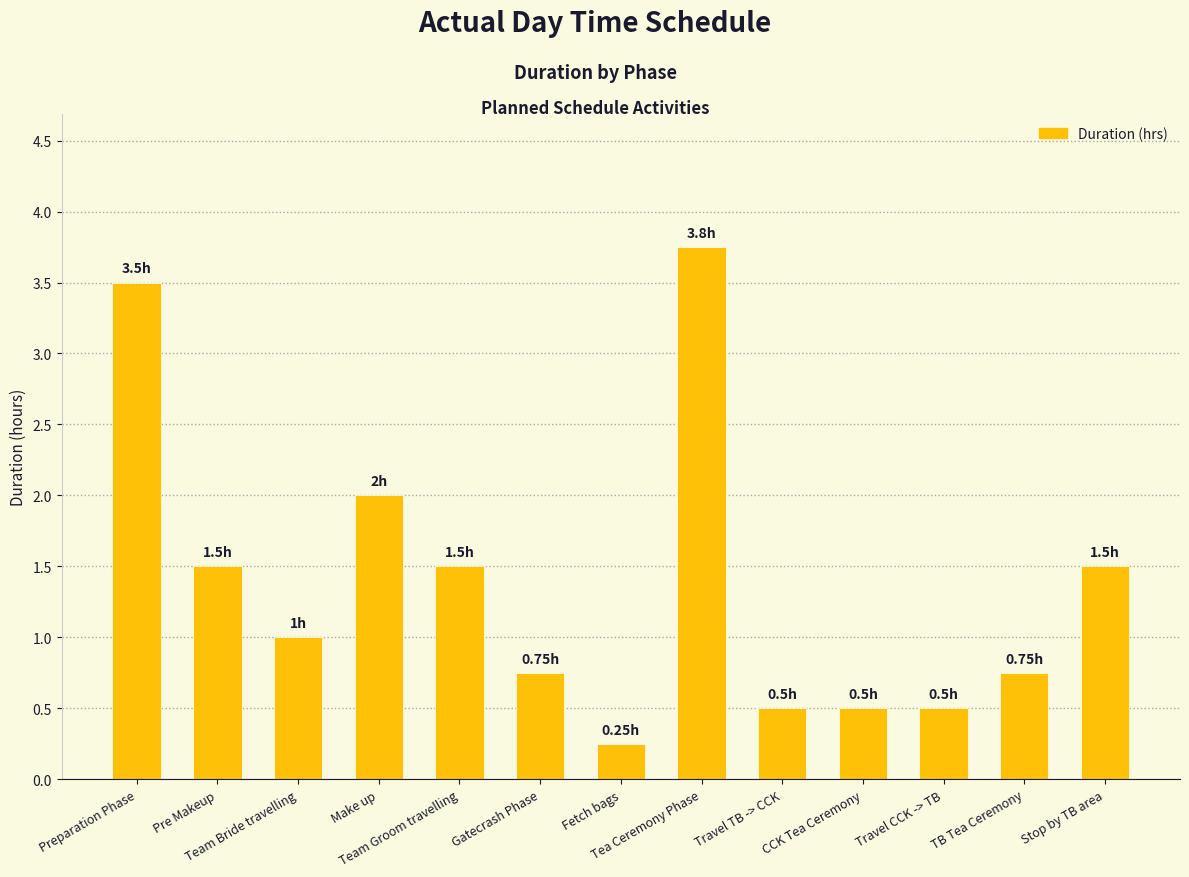

What is the difference between the maximum and minimum values?

3.5